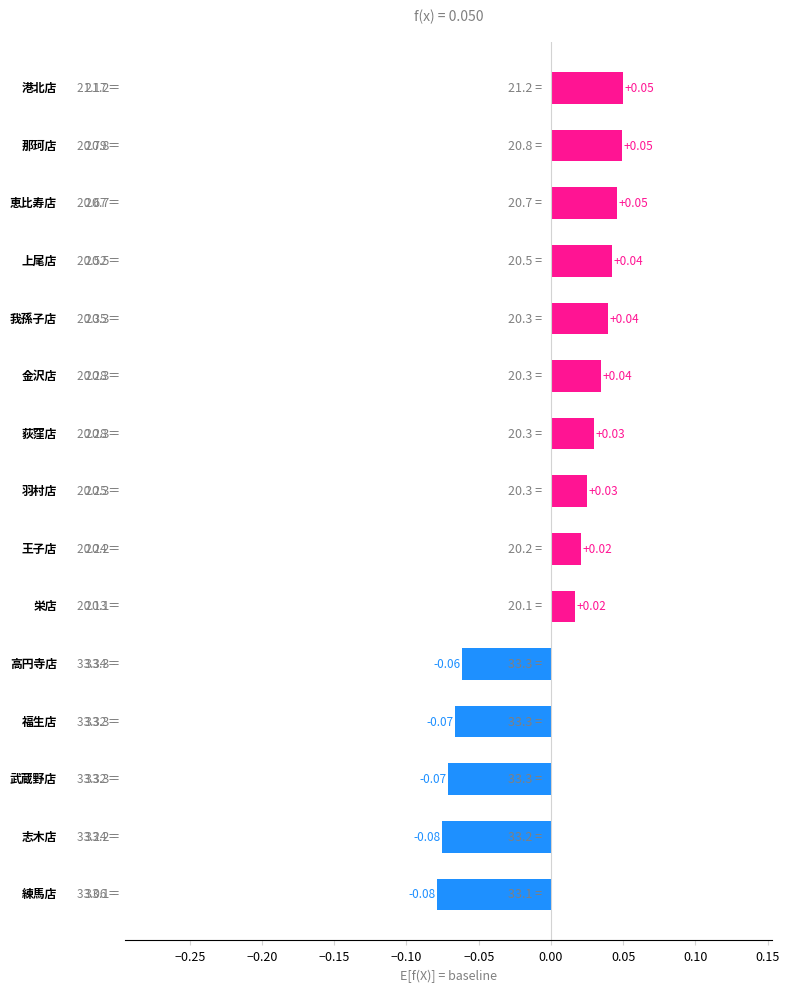

How many values are above zero?

10